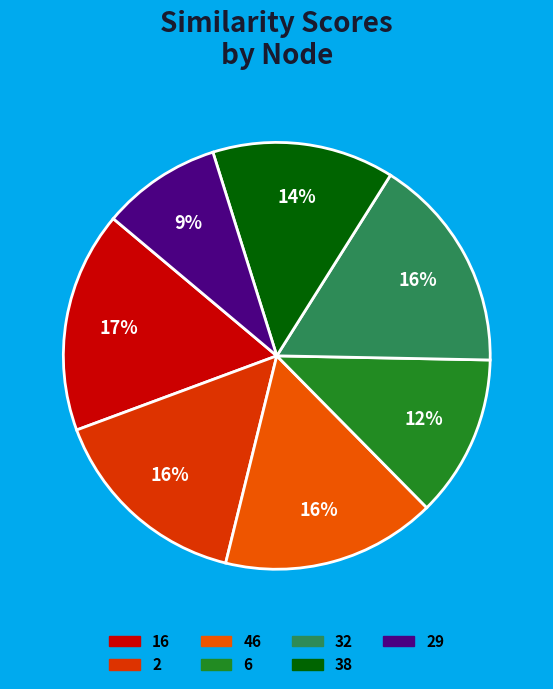

How many segments does this pie chart have?

7